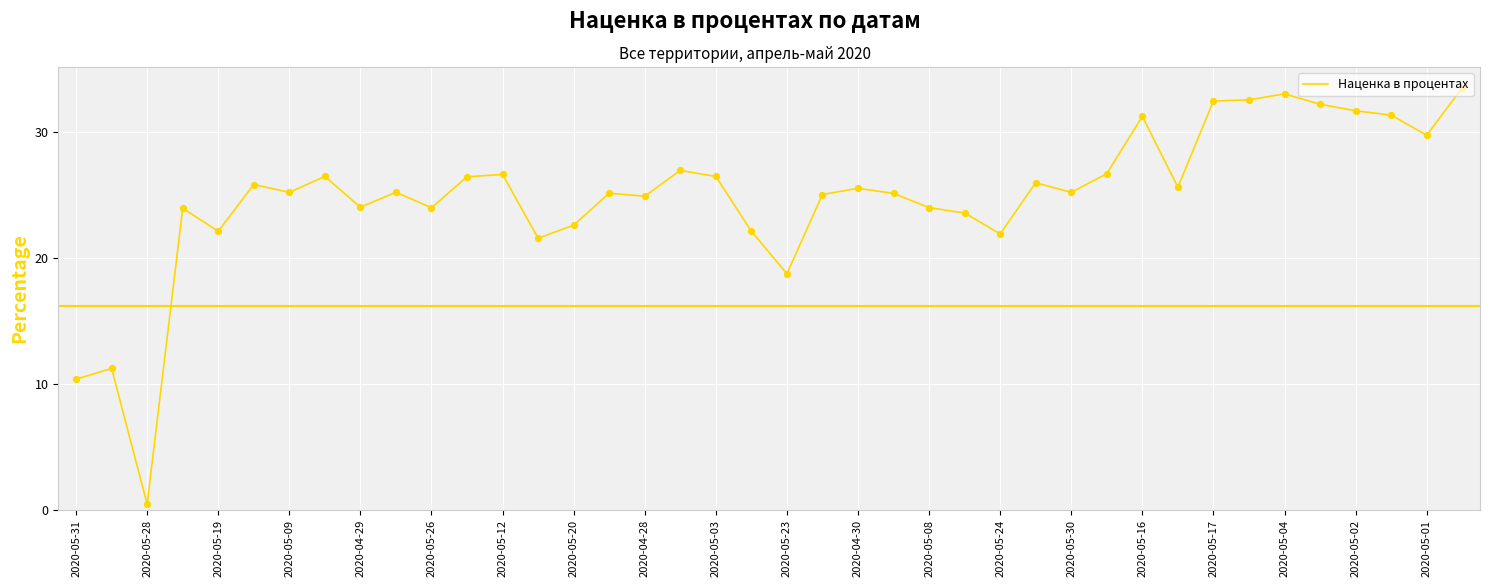

What is the greatest value displayed?

33.5